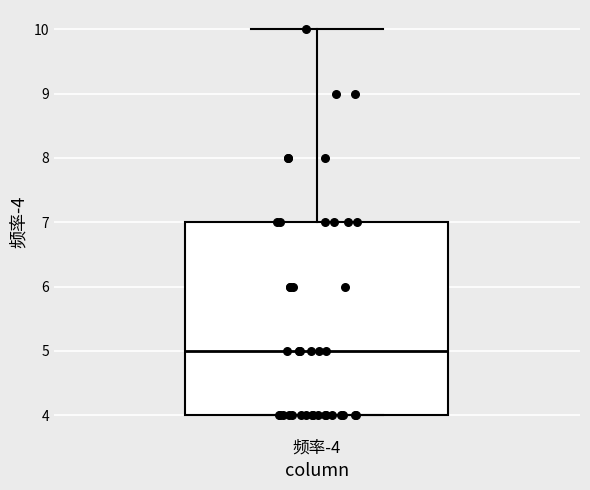

Transcribe this box plot: give where the median line is, the range the box spans, and where the two whiskers end, as read against the y-axis. The values are not printed on the chart, so give them approximately, as read against the axis.

median 5, box 4 to 7, whiskers 4 to 10